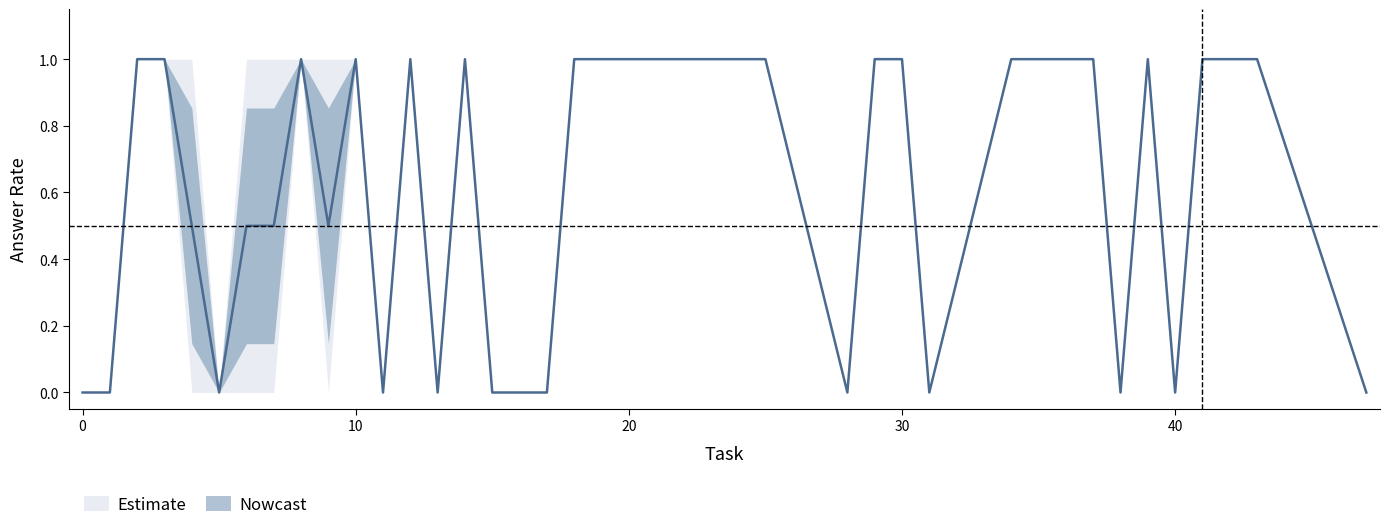

True or false: lower_outer and lower_inner cross at least once.

False